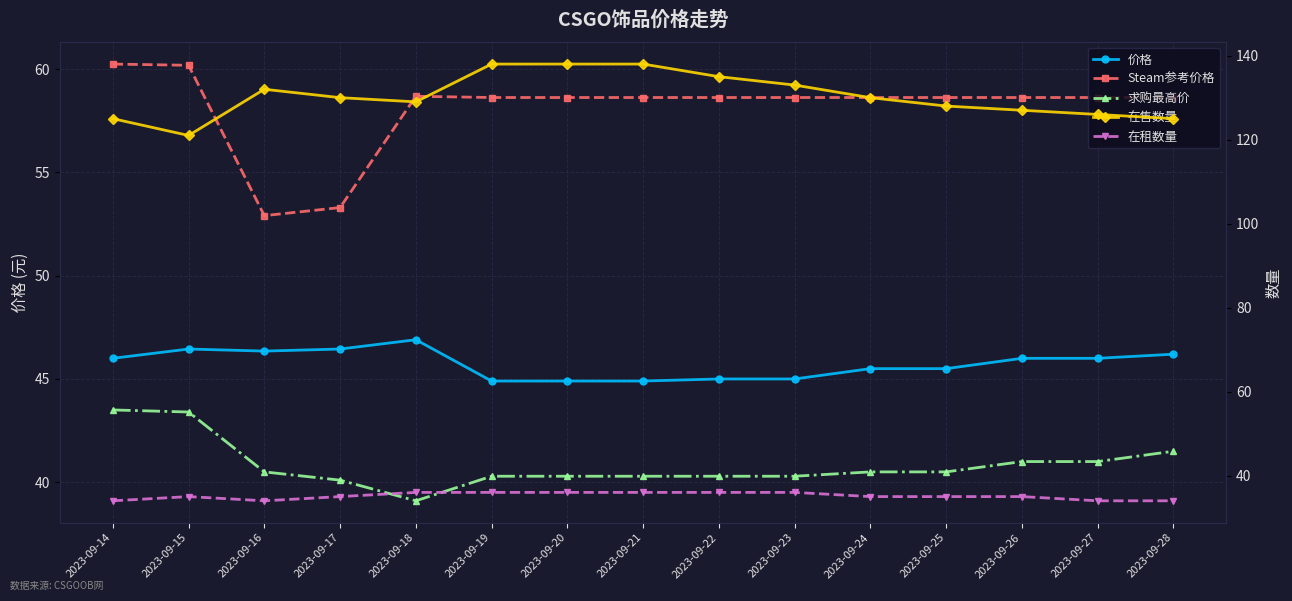

What is the difference between the maximum and minimum values in the 求购最高价 series?

4.4